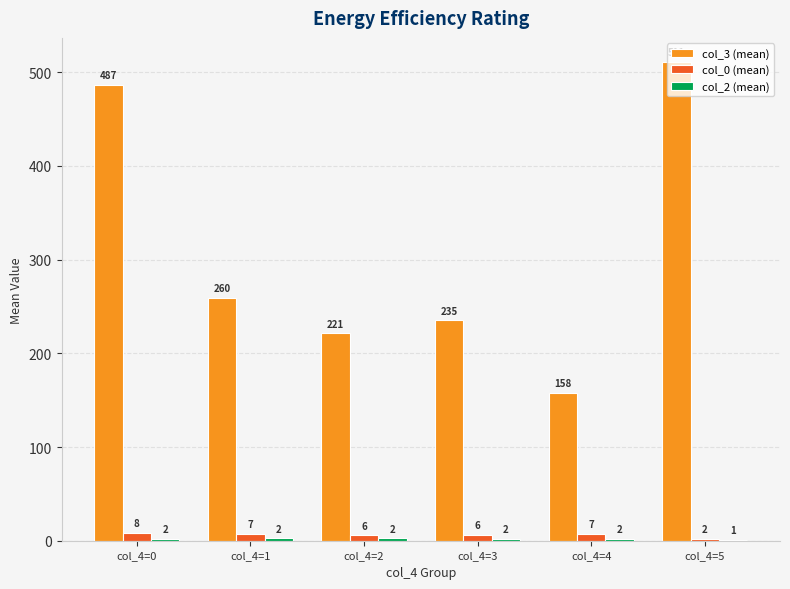

How many distinct data groups are displayed?

3